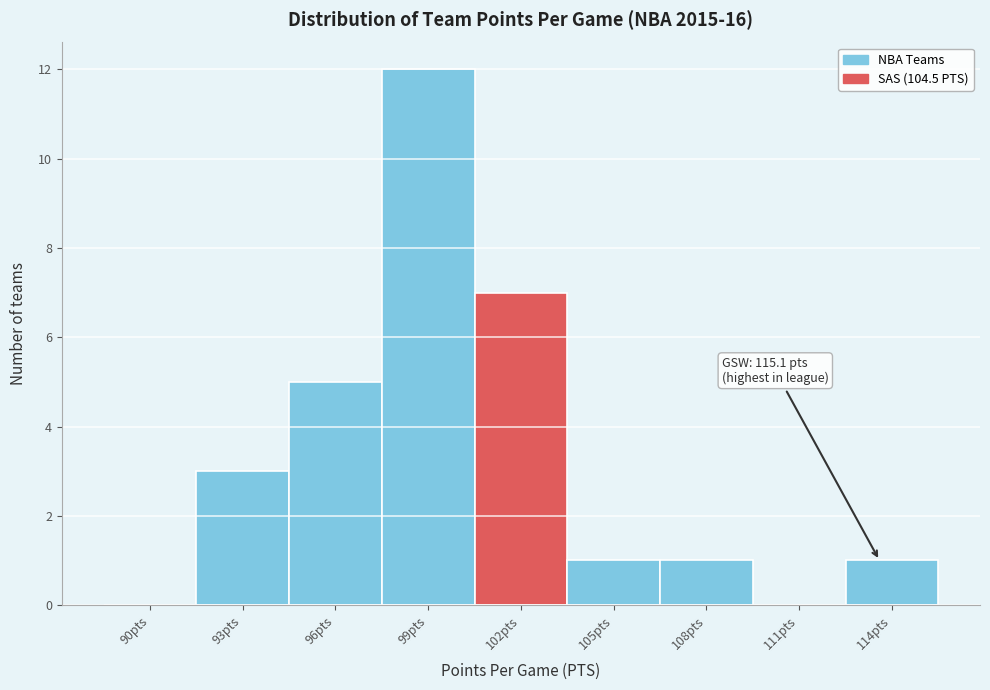

Reading left to right, what are all the values shown in this chart?

90pts=0	93pts=3	96pts=5	99pts=12	102pts=7	105pts=1	108pts=1	111pts=0	114pts=1